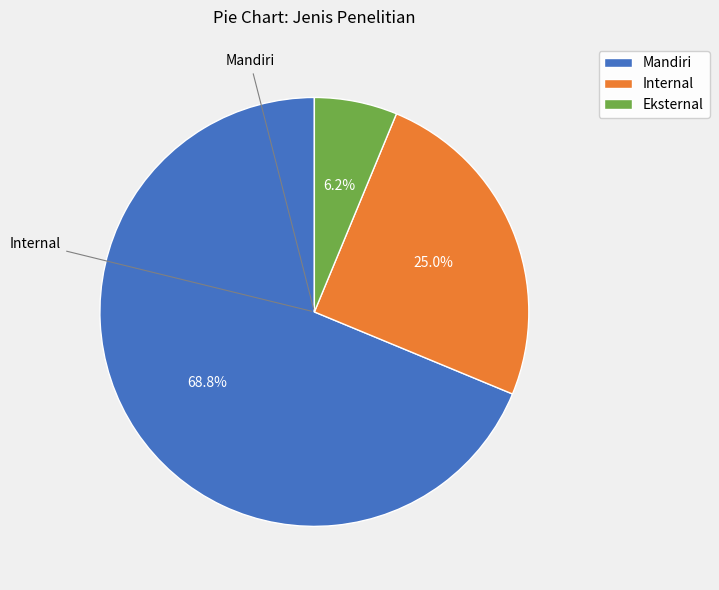

To the nearest percent, what is the difference between the largest and smallest slice percentages?

62%